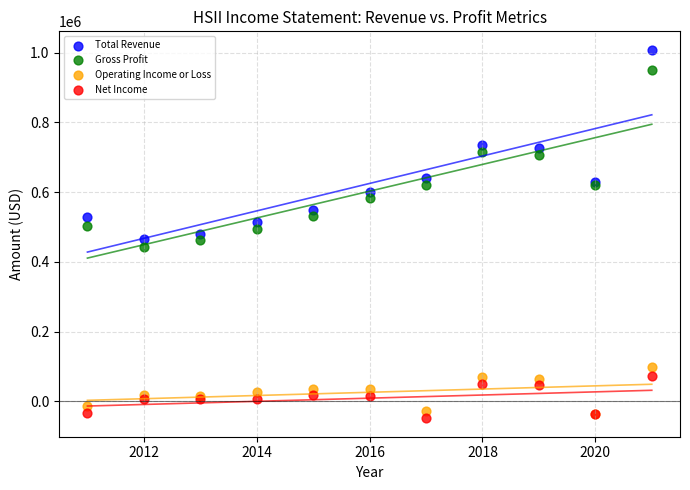

What are all the series names shown in the legend?

Total Revenue, Gross Profit, Operating Income or Loss, Net Income